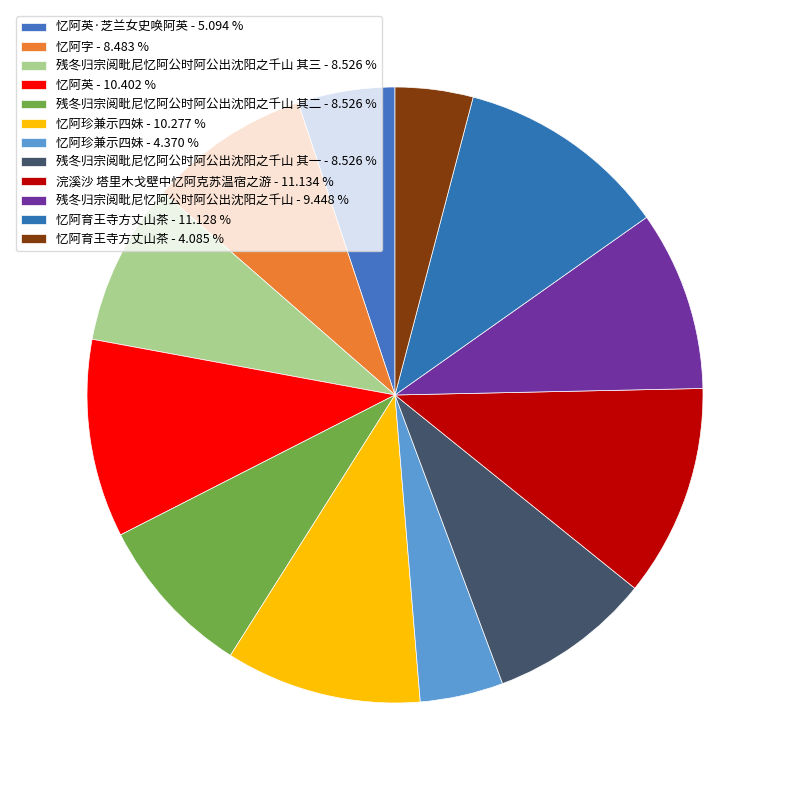

To the nearest percent, what is the average slice percentage?

8%